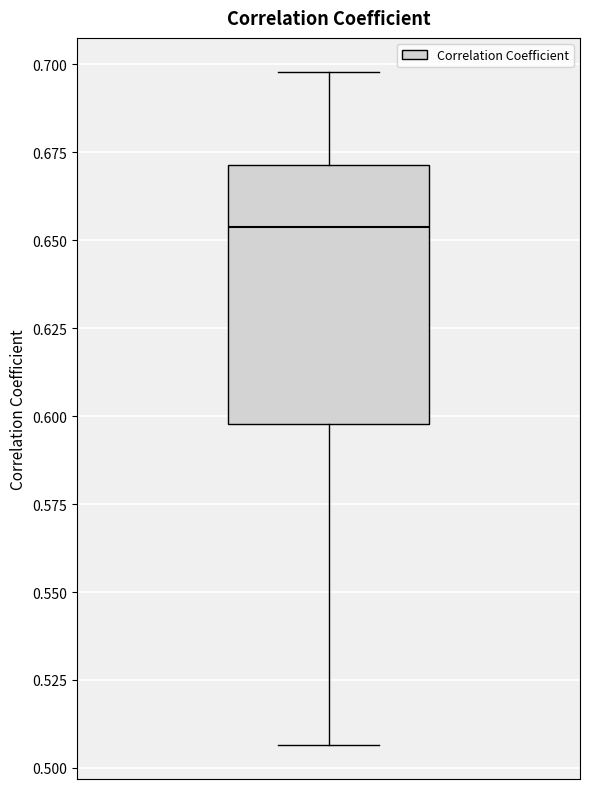

Where does the median line of the box sit on the y-axis? The values are not printed on the chart, so give them approximately, as read against the axis.

0.655